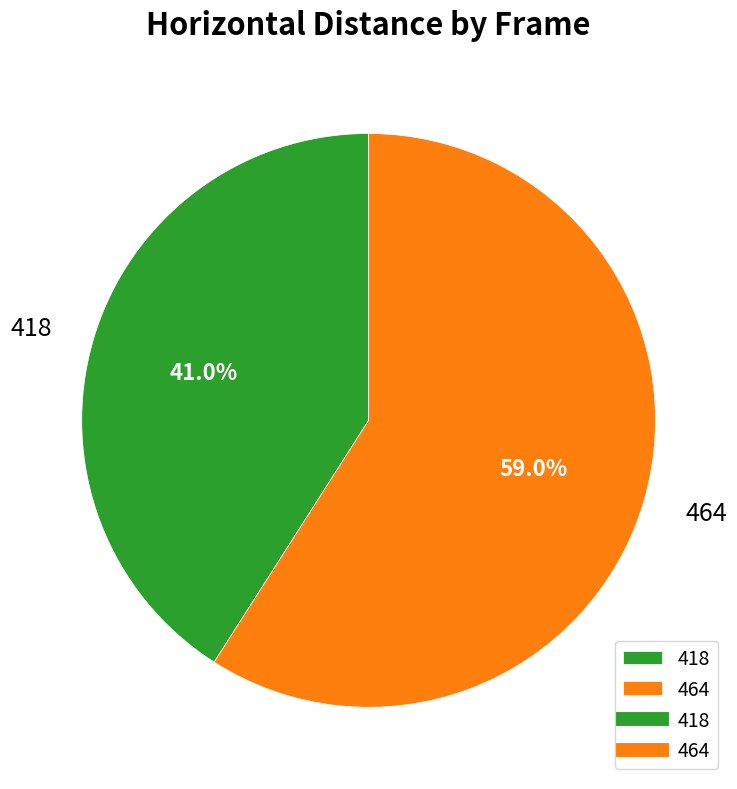

To the nearest percent, what portion does 418 represent?

41%